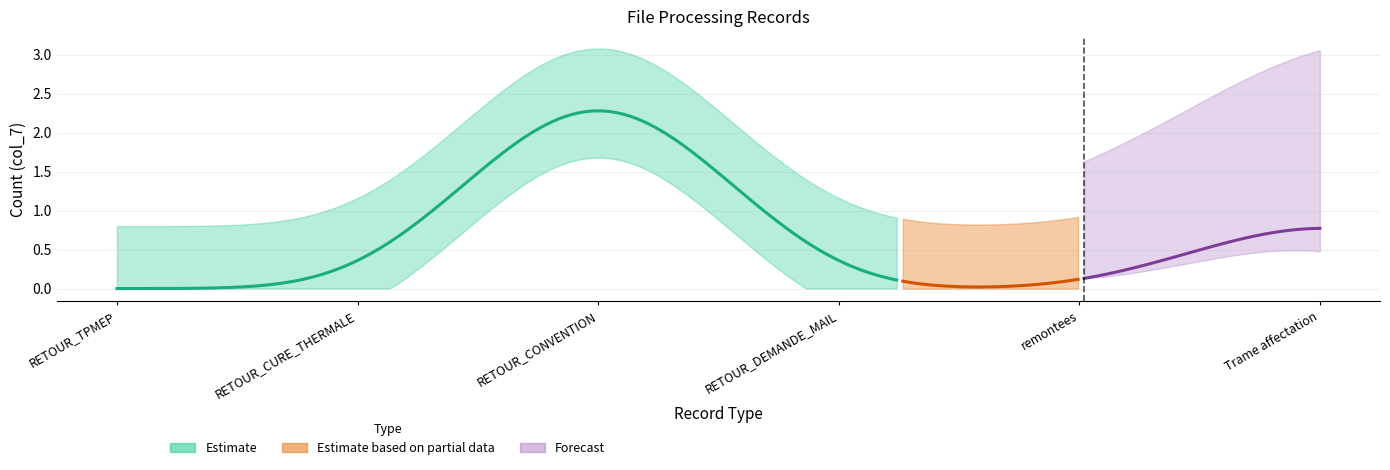

At how many categories does at least one series exceed 2?

1